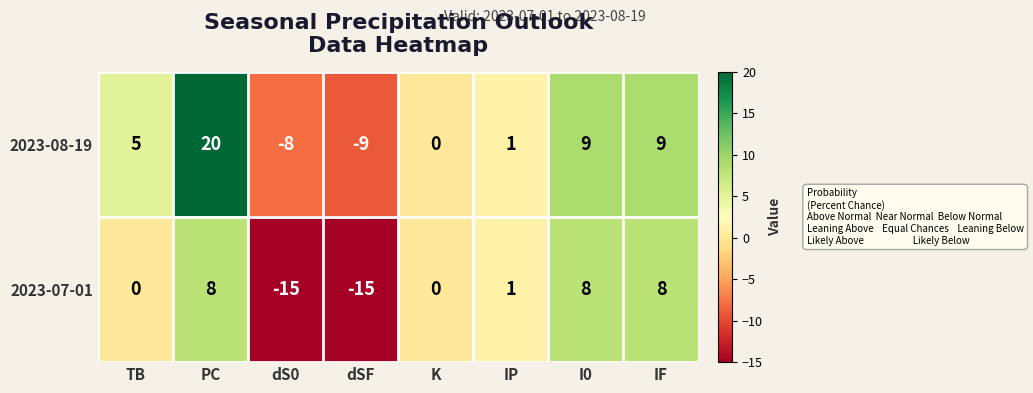

What is the lowest value of the 2023-07-01 series?

-15